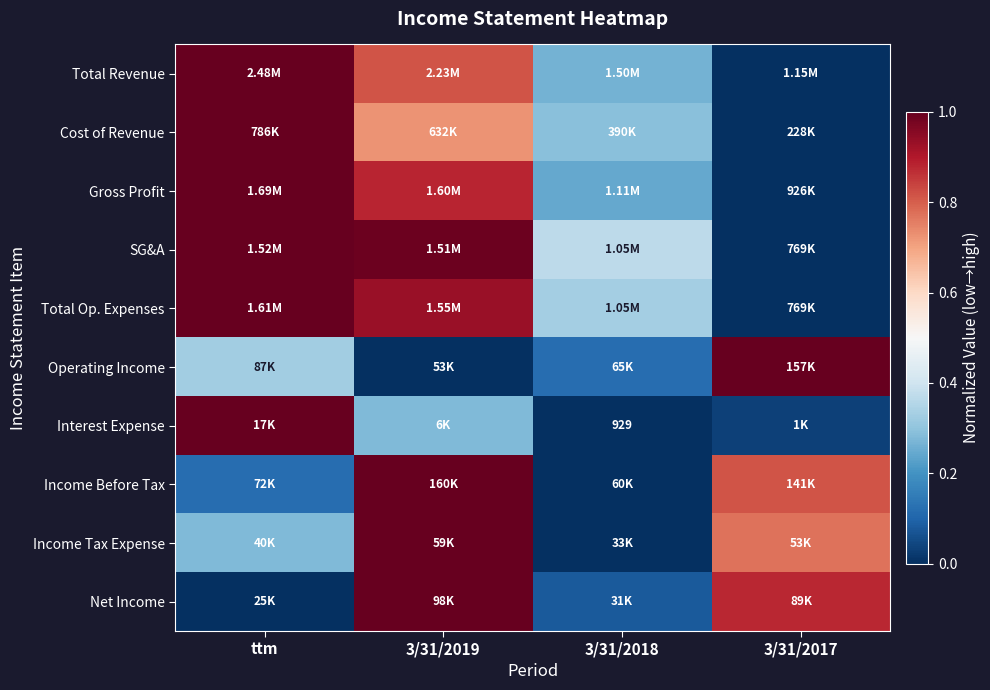

True or false: Income Before Tax has a value of 0.2 at ttm.

False